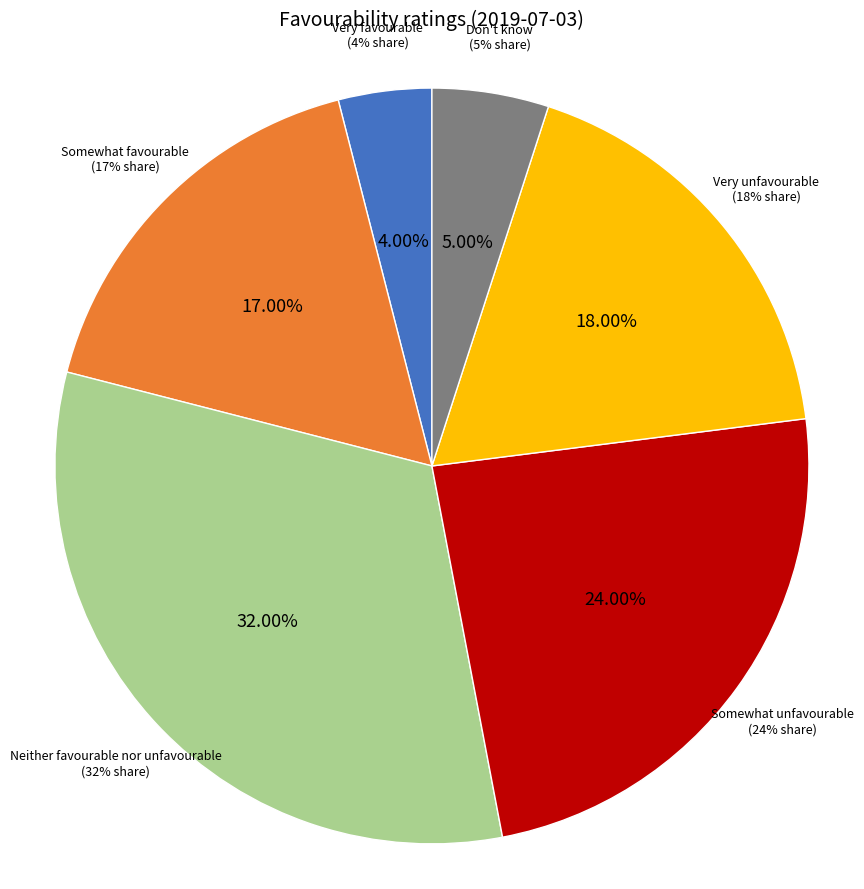

How many slices are in this pie chart?

6